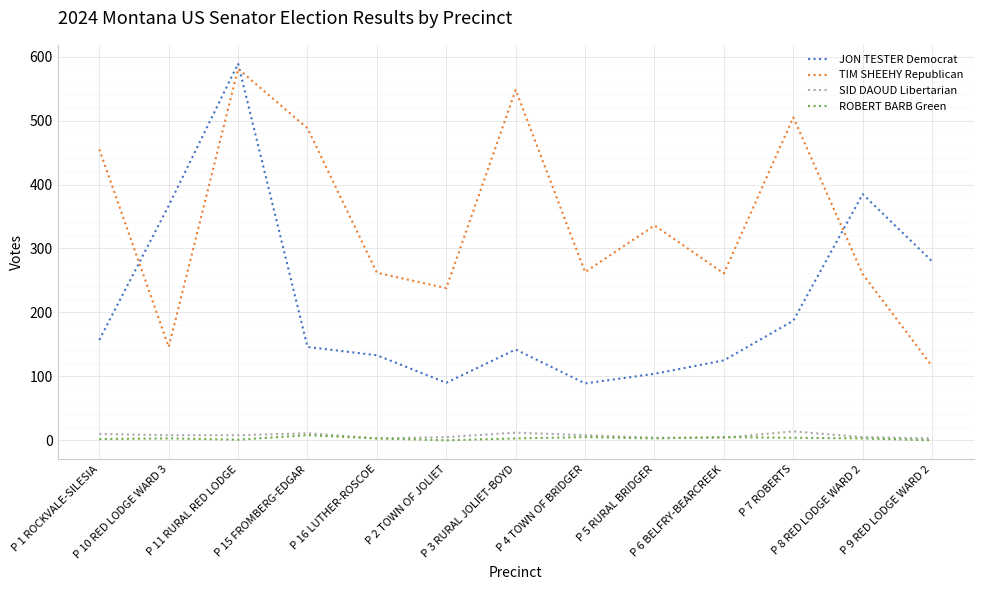

Which series changed the most between P 3 RURAL JOLIET-BOYD and P 8 RED LODGE WARD 2?

TIM SHEEHY Republican